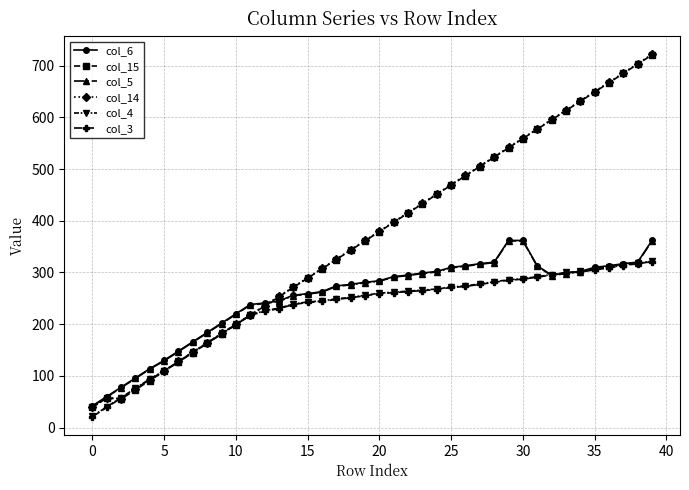

What is the smallest value displayed?

21